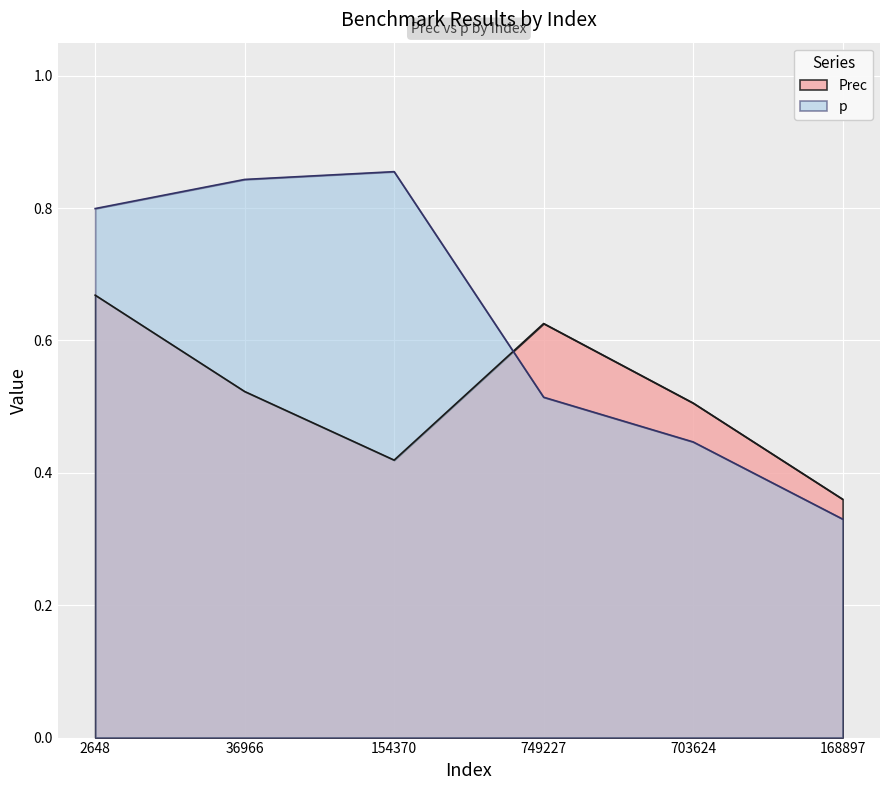

Does the chart display data point markers on the line(s)?

No